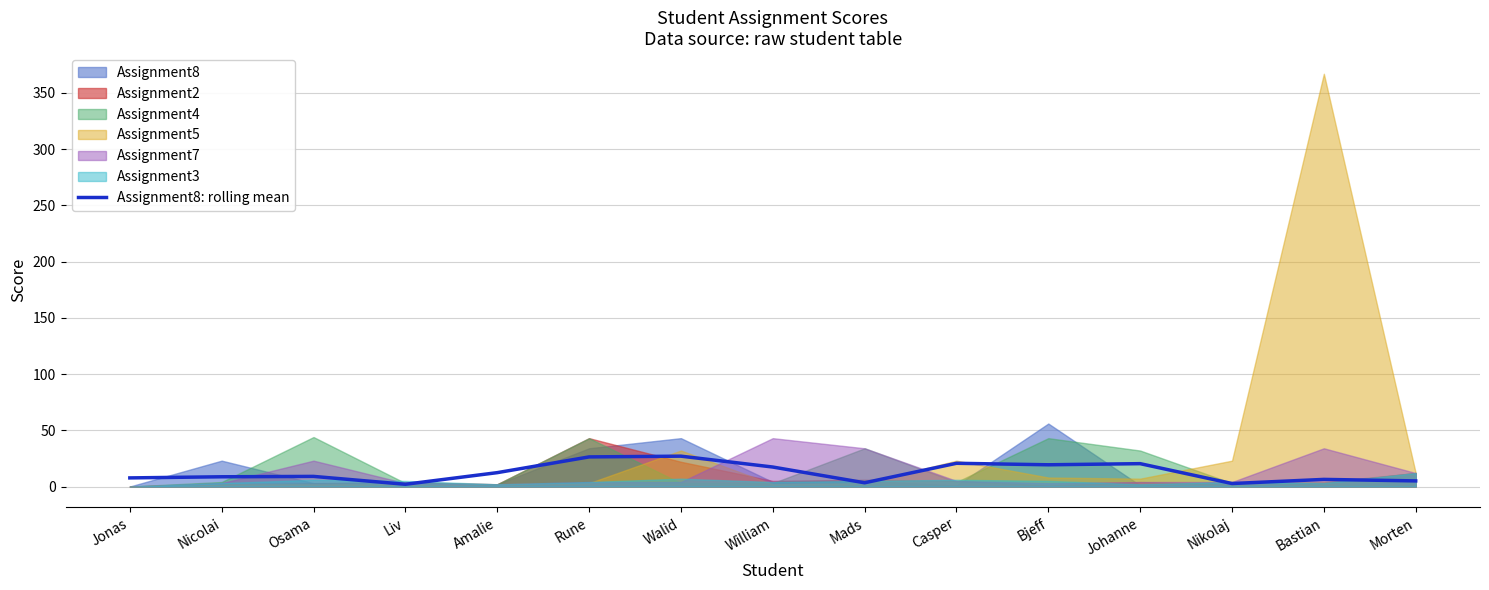

At which label is the value closest to 14?

Amalie